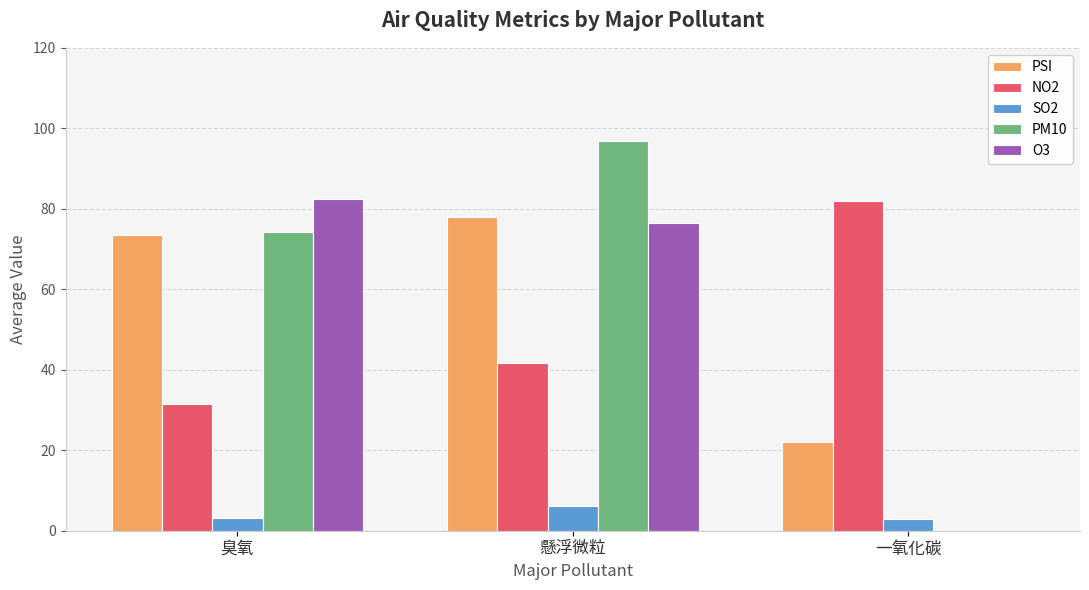

Where is PM10 nearest to the value 48?

臭氧